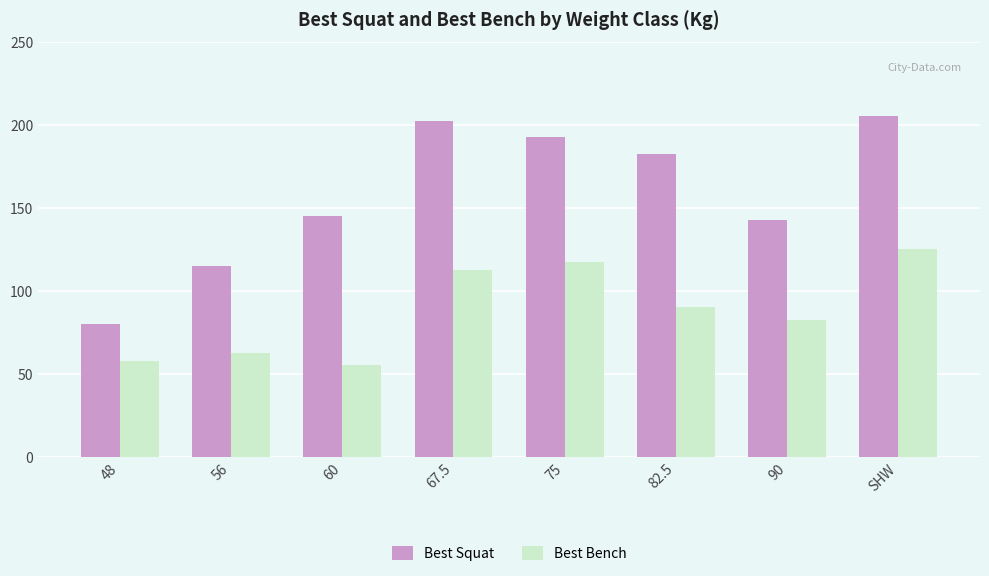

What is the approximate value of Best Squat at 48?

80.0